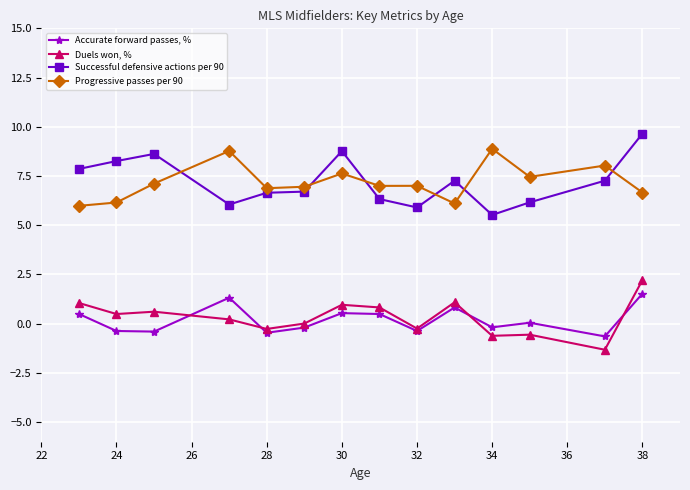

What is the maximum value shown in the chart?

9.7